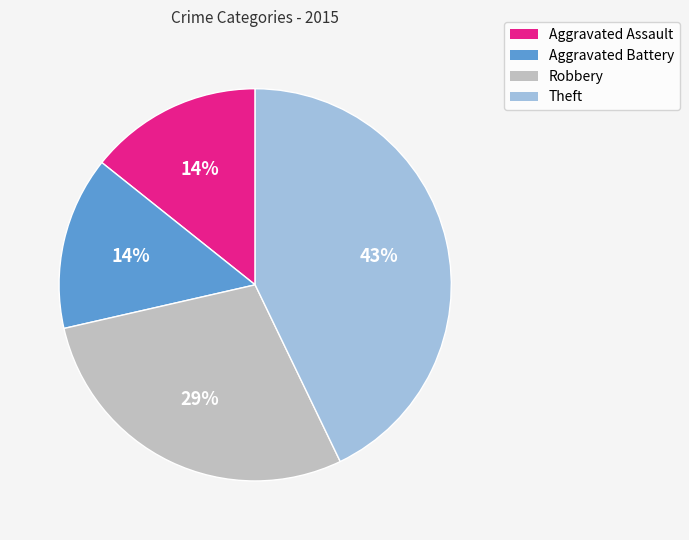

Between Aggravated Battery and Theft, which is larger?

Theft